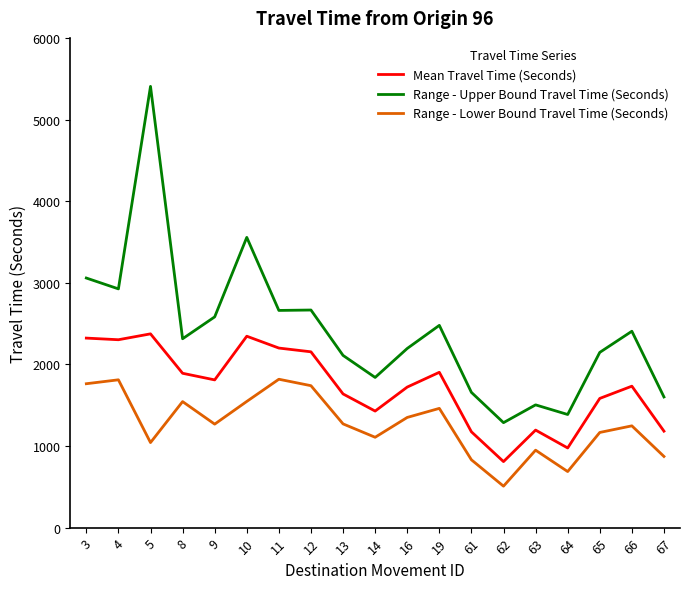

At 16, list the series in order from largest to smallest.

Range - Upper Bound Travel Time (Seconds), Mean Travel Time (Seconds), Range - Lower Bound Travel Time (Seconds)